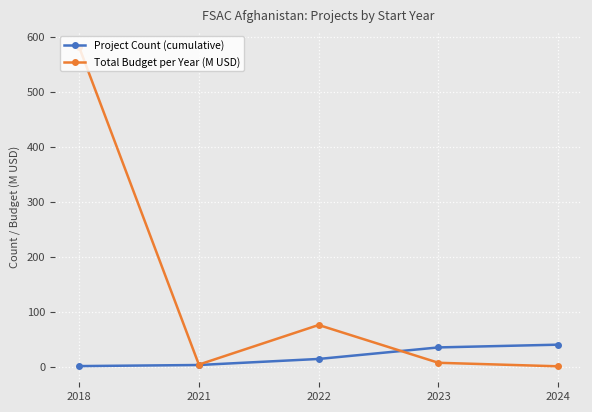

What are all the series names shown in the legend?

Project Count (cumulative), Total Budget per Year (M USD)